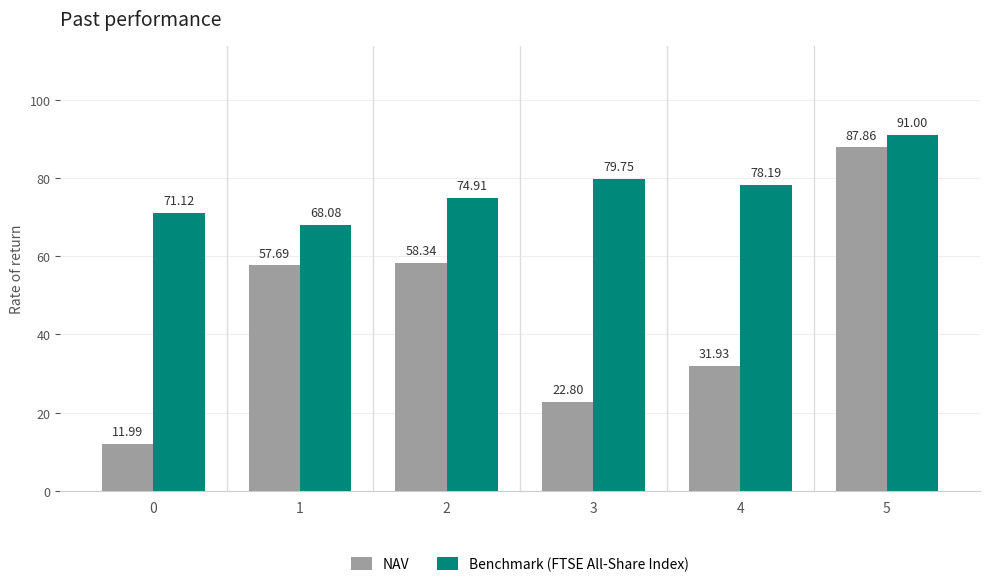

What is the sum of all NAV values?

270.6